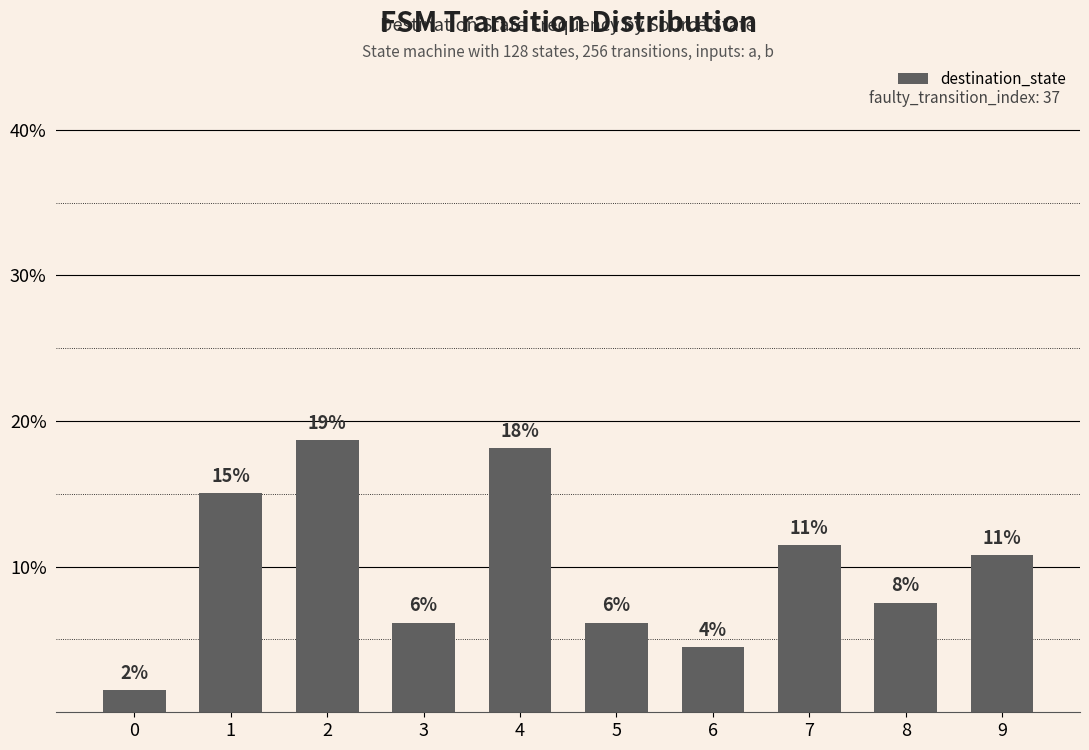

Does the chart contain any negative values?

No